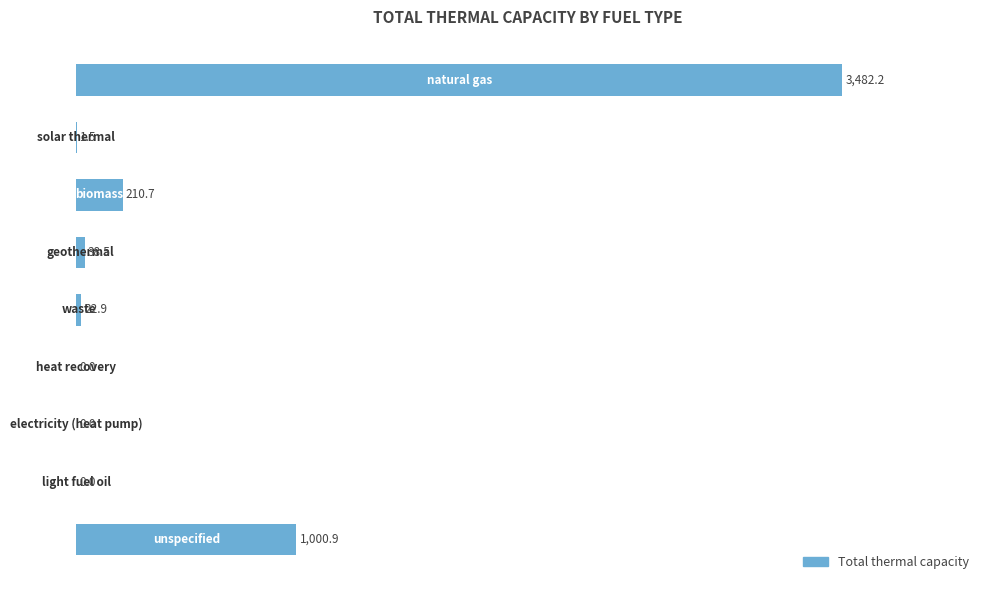

How many values are above zero?

6